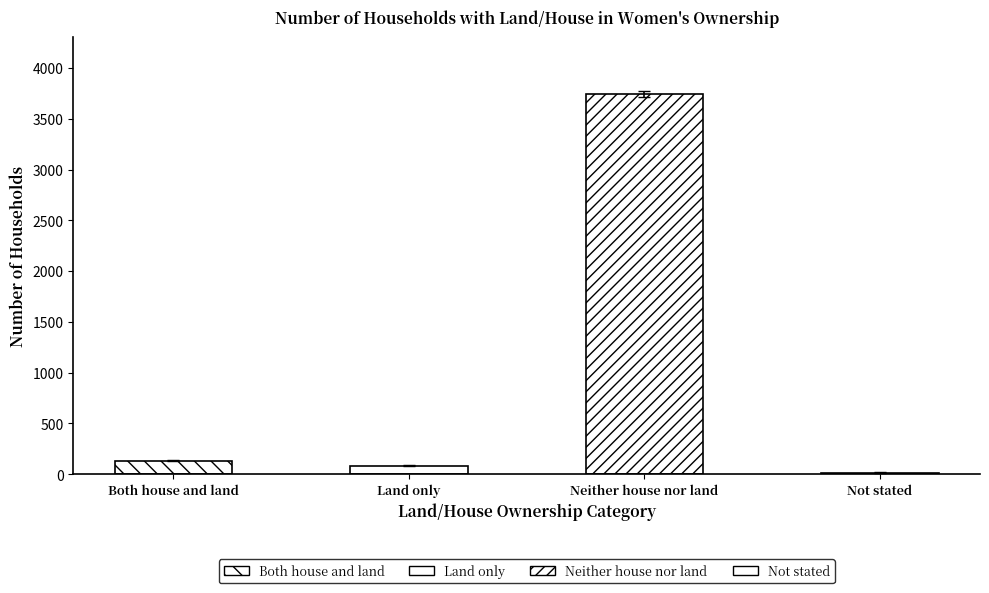

Reading right to left, list all the values displayed in this chart.

Not stated=15	Neither house nor land=3746	Land only=84	Both house and land=131